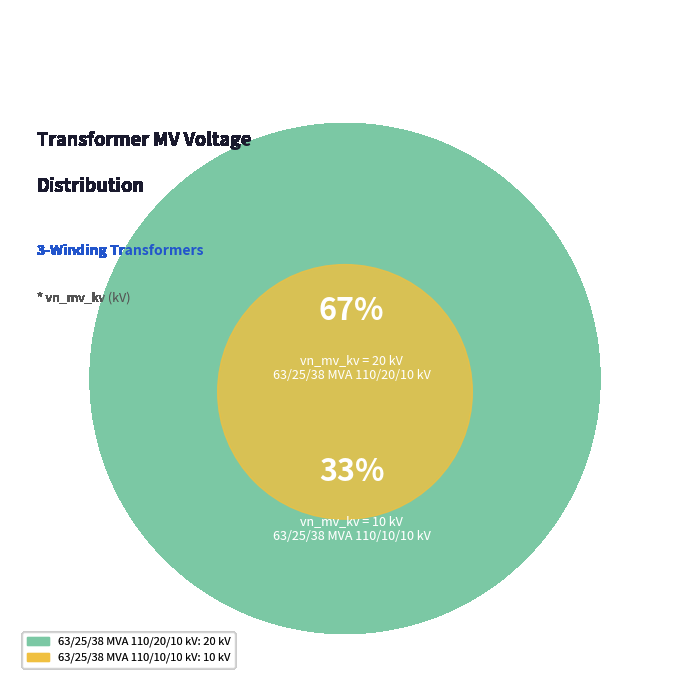

Rank the categories by value from highest to lowest.

63/25/38 MVA 110/20/10 kV, 63/25/38 MVA 110/10/10 kV